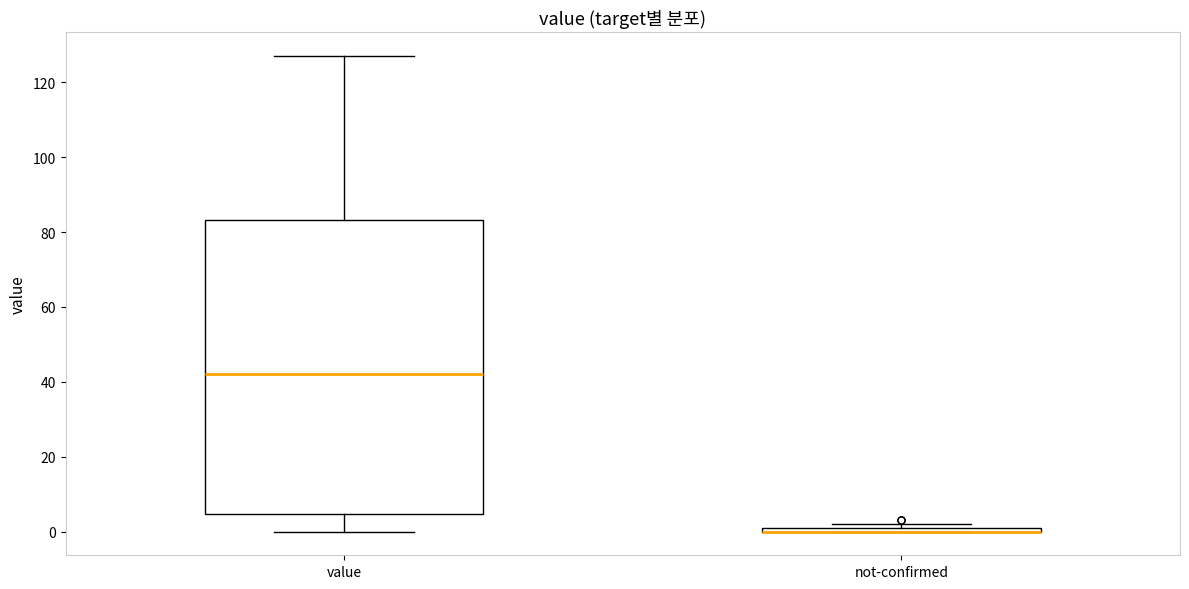

Where is the lower edge of the box for value on the y-axis? The values are not printed on the chart, so give them approximately, as read against the axis.

4